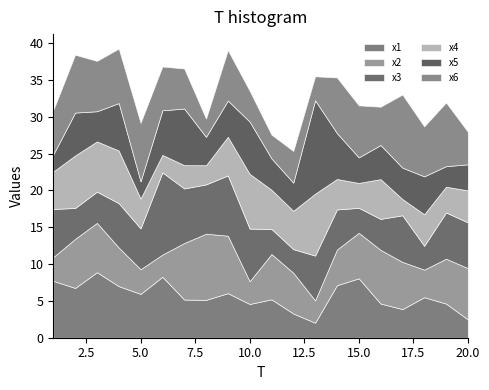

At 7, list the series in order from smallest to largest.

x4, x1, x6, x3, x2, x5